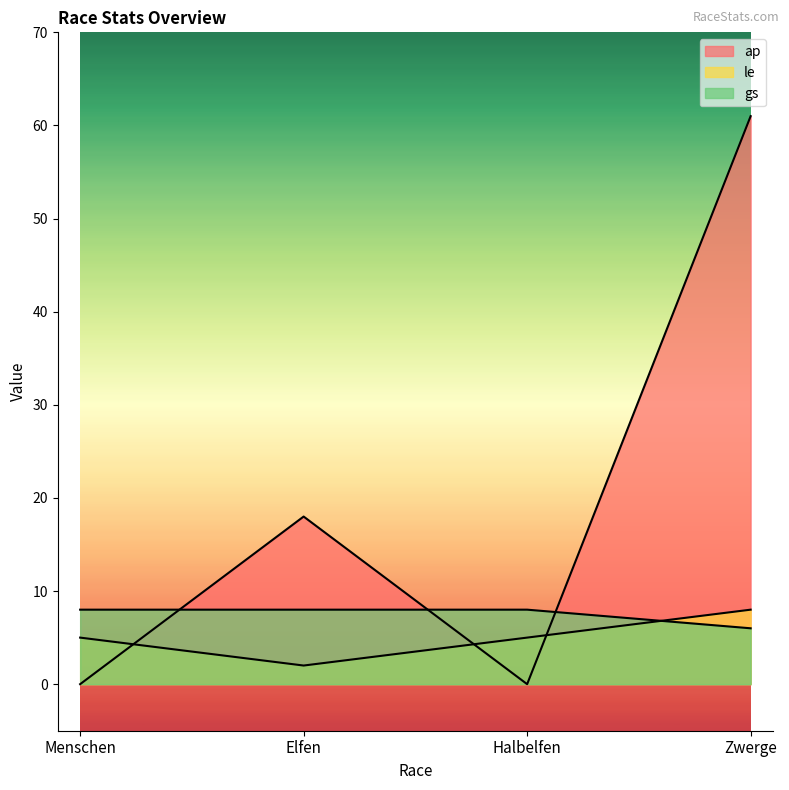

Count the number of categories in the chart.

4